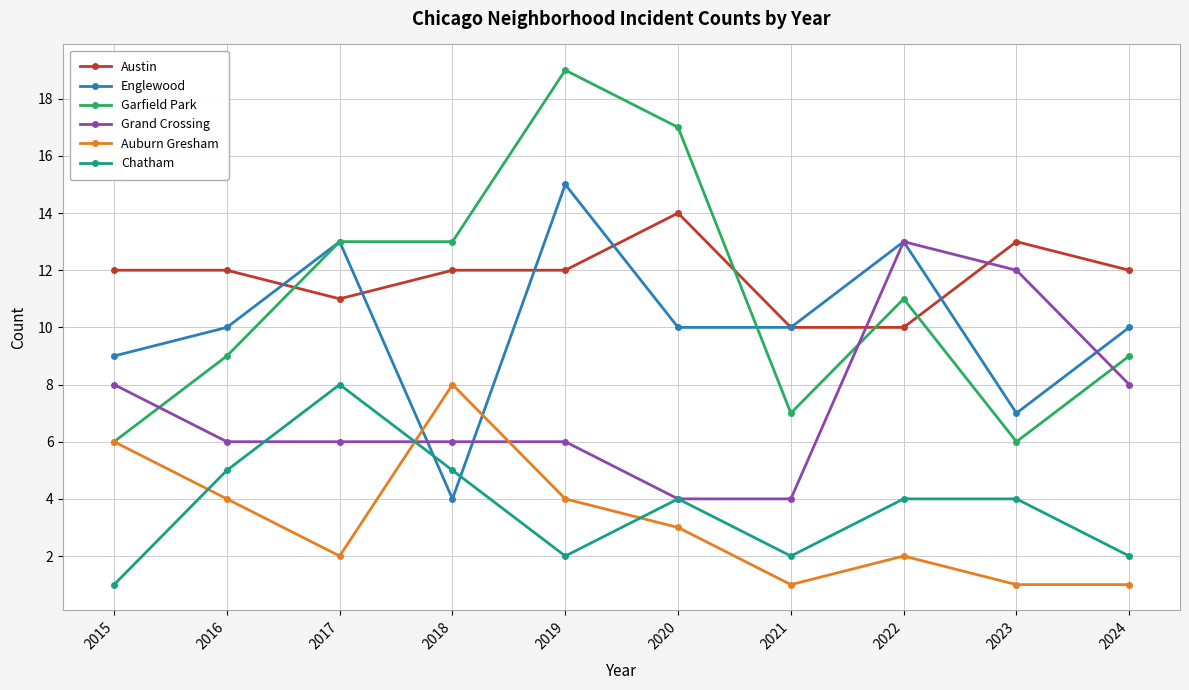

True or false: Grand Crossing and Englewood intersect in this chart.

True